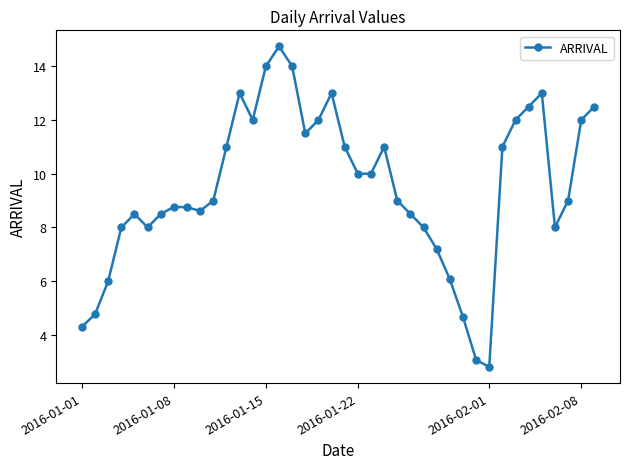

Reading left to right, what are all the values shown in this chart?

4.3	4.8	6.0	8.0	8.5	8.0	8.5	8.8	8.8	8.6	9.0	11.0	13.0	12.0	14.0	14.7	14.0	11.5	12.0	13.0	11.0	10.0	10.0	11.0	9.0	8.5	8.0	7.2	6.1	4.7	3.1	2.8	11.0	12.0	12.5	13.0	8.0	9.0	12.0	12.5